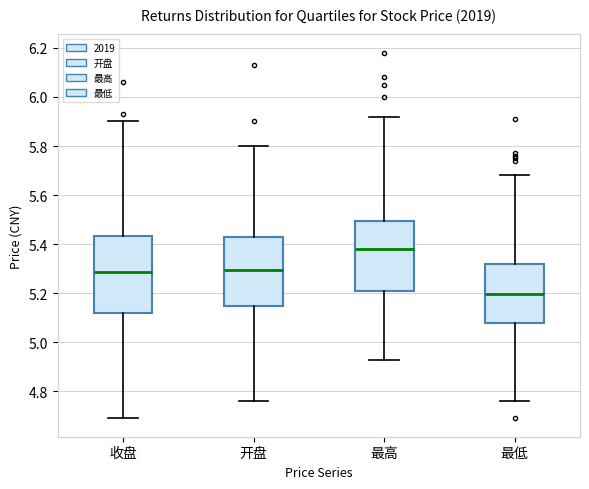

Which box's median line is the lowest?

最低